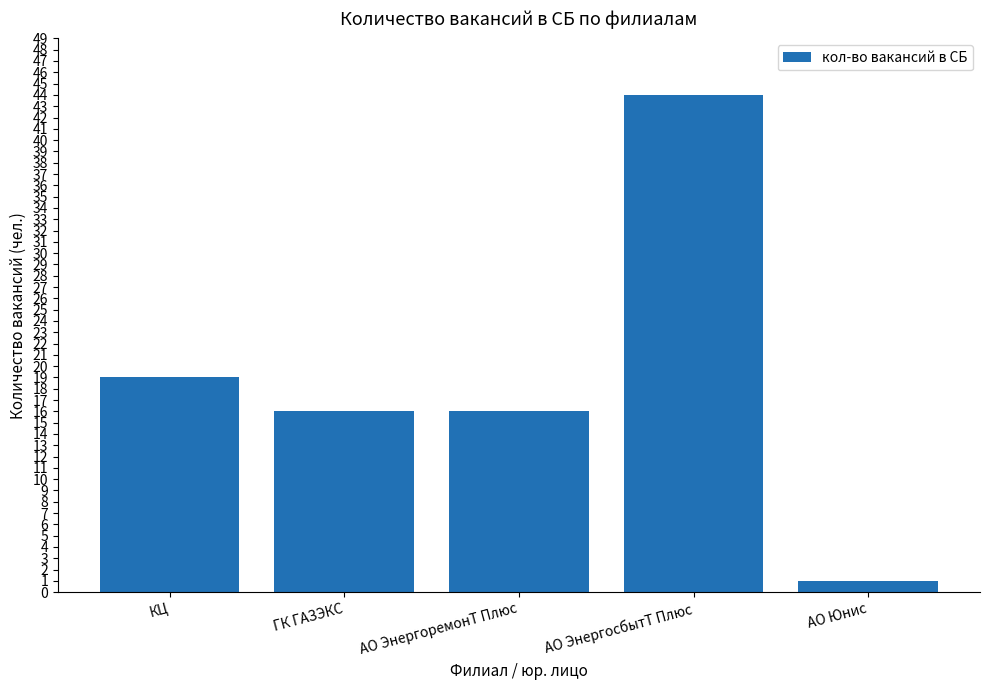

Which category has the highest value across all series?

АО ЭнергосбытТ Плюс